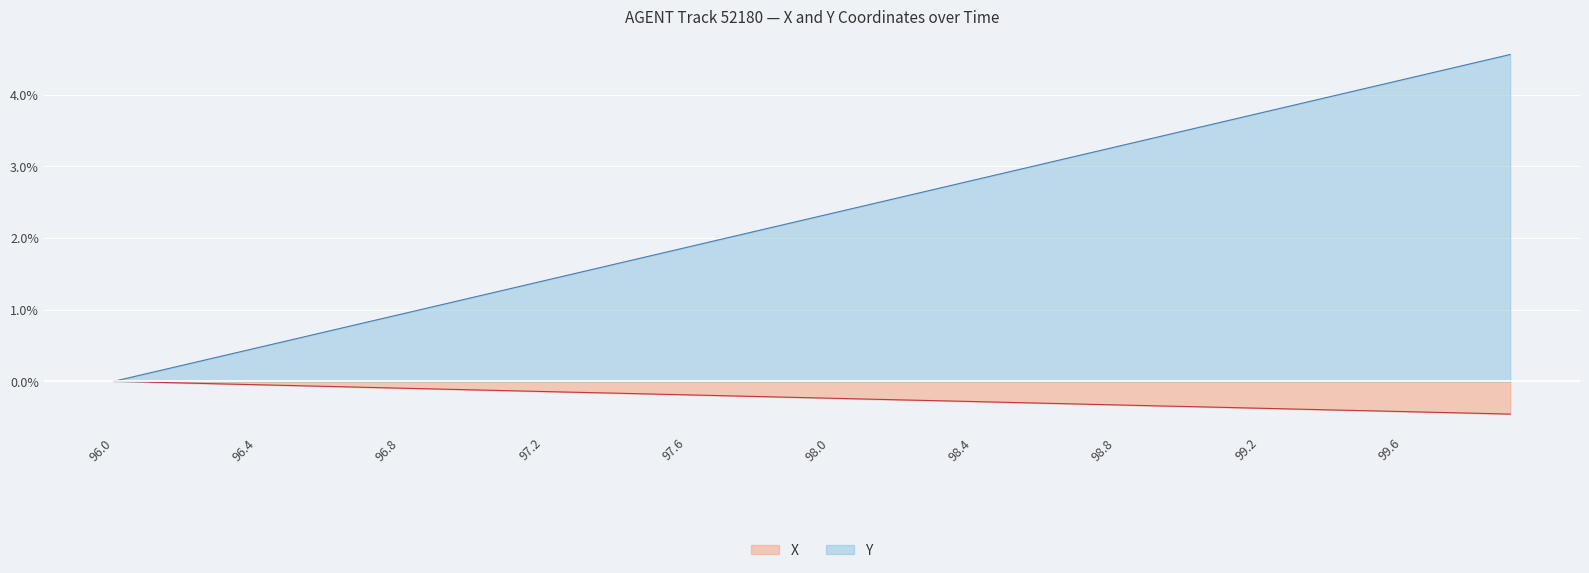

Is it true that Y equals 0.9 at 98.0?

False